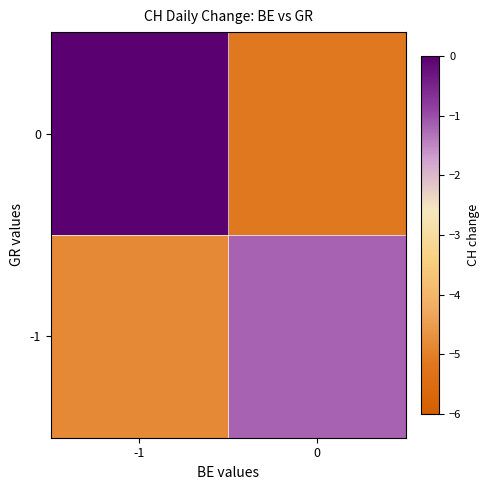

How many categories are shown in the chart?

2